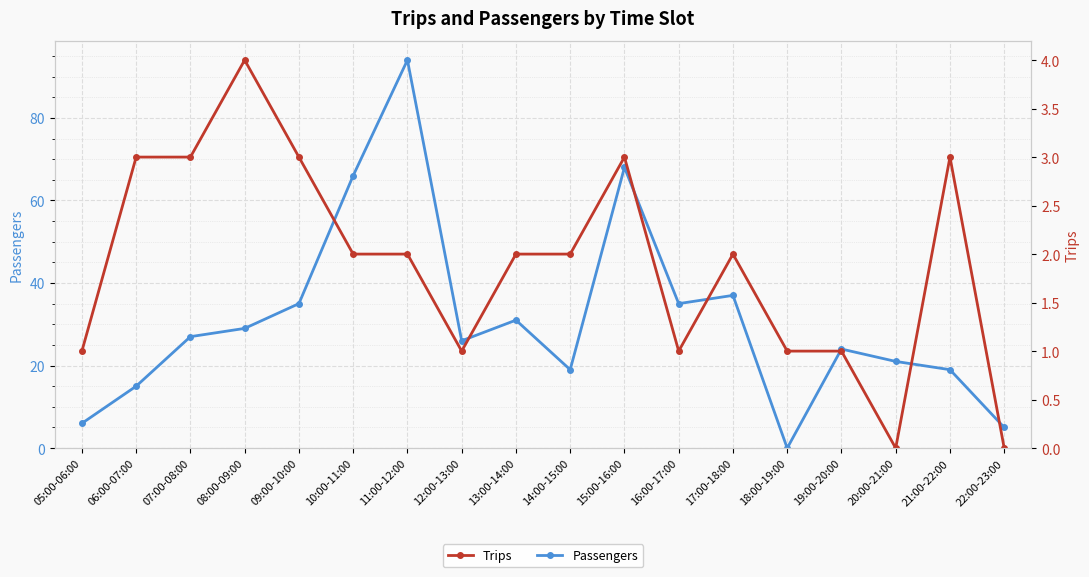

Reading right to left, extract all data points from this chart.

Passengers: 22:00-23:00=5	21:00-22:00=19	20:00-21:00=21	19:00-20:00=24	18:00-19:00=0	17:00-18:00=37	16:00-17:00=35	15:00-16:00=68	14:00-15:00=19	13:00-14:00=31	12:00-13:00=26	11:00-12:00=94	10:00-11:00=66	09:00-10:00=35	08:00-09:00=29	07:00-08:00=27	06:00-07:00=15	05:00-06:00=6
Trips: 22:00-23:00=0	21:00-22:00=3	20:00-21:00=0	19:00-20:00=1	18:00-19:00=1	17:00-18:00=2	16:00-17:00=1	15:00-16:00=3	14:00-15:00=2	13:00-14:00=2	12:00-13:00=1	11:00-12:00=2	10:00-11:00=2	09:00-10:00=3	08:00-09:00=4	07:00-08:00=3	06:00-07:00=3	05:00-06:00=1